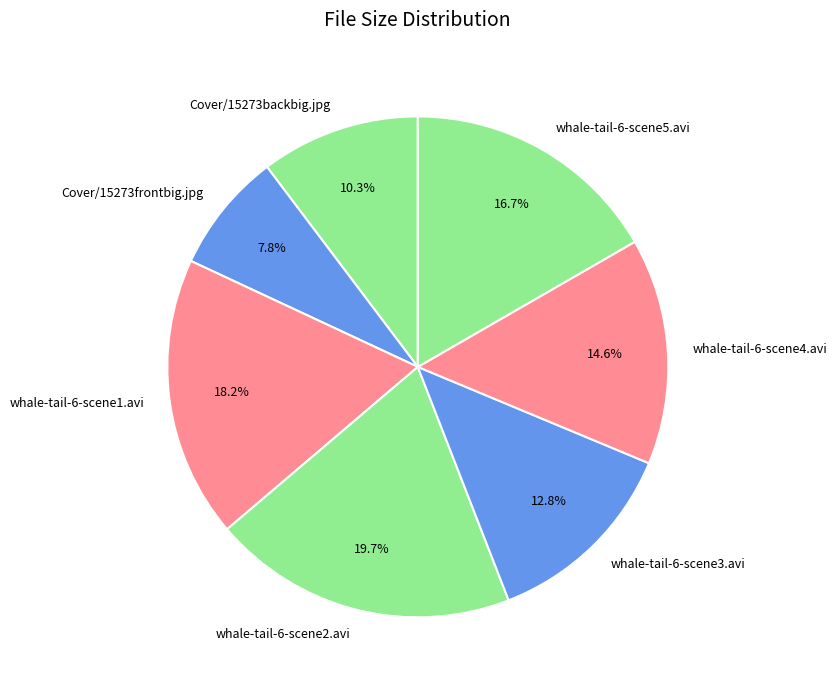

What is the largest slice in the pie chart?

whale-tail-6-scene2.avi